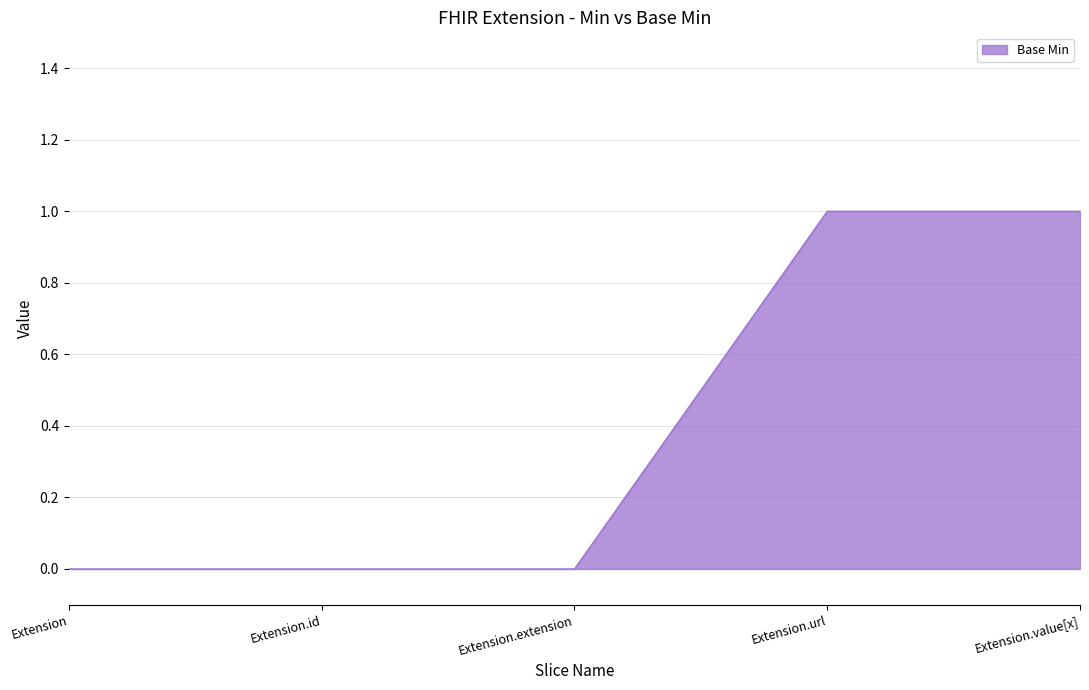

Does the chart display data point markers on the line(s)?

No